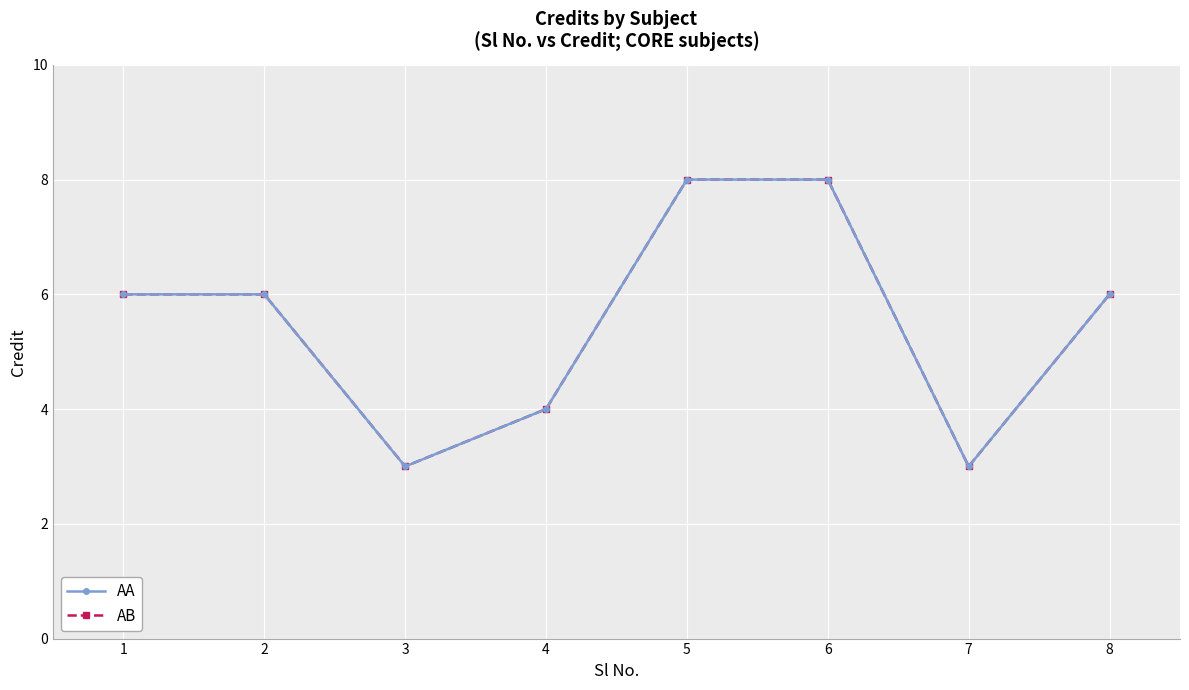

Is this an area chart (filled region under the line)?

No